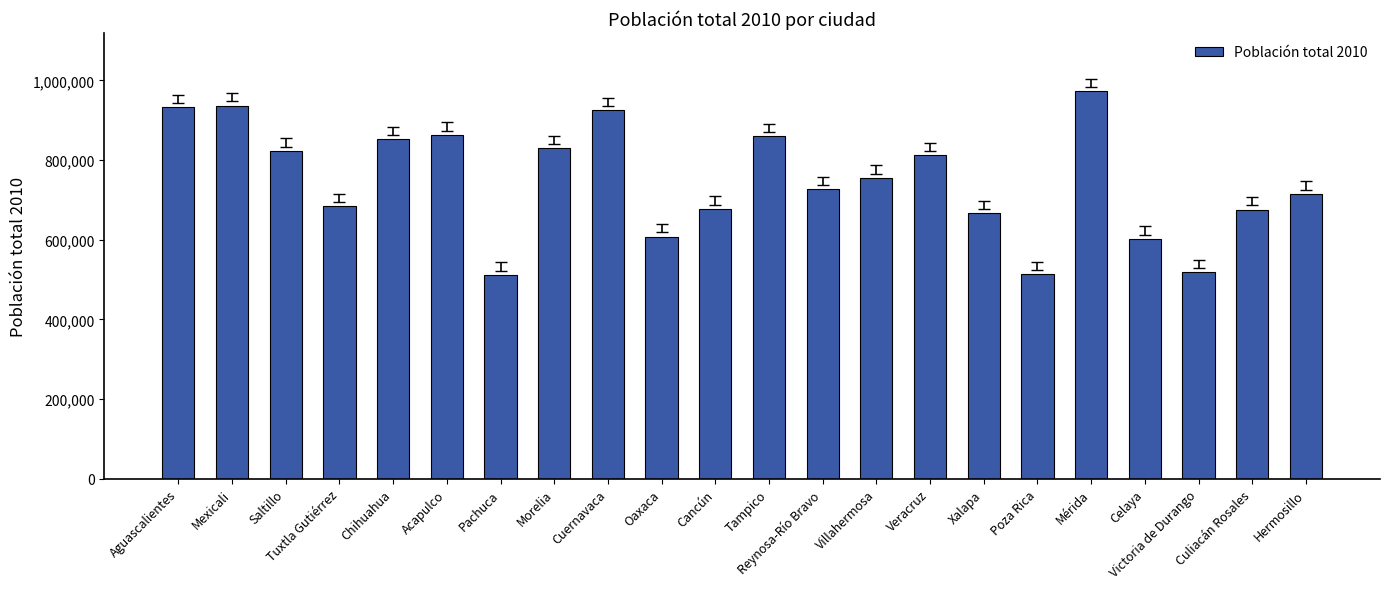

What is the difference between the second highest and minimum values?

424630